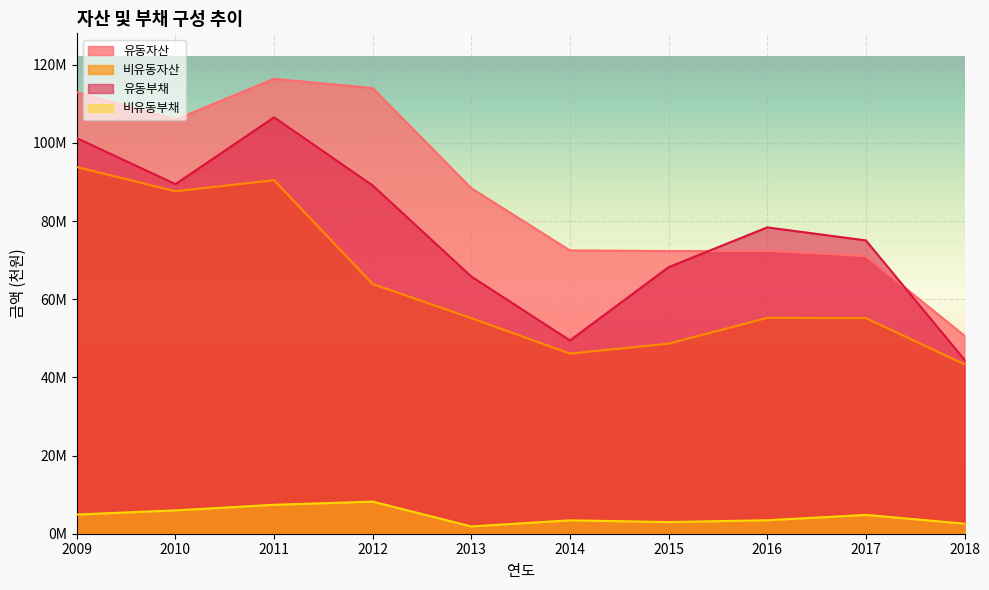

Rank the categories by 비유동자산 value from highest to lowest.

2009, 2011, 2010, 2012, 2016, 2017, 2013, 2015, 2014, 2018